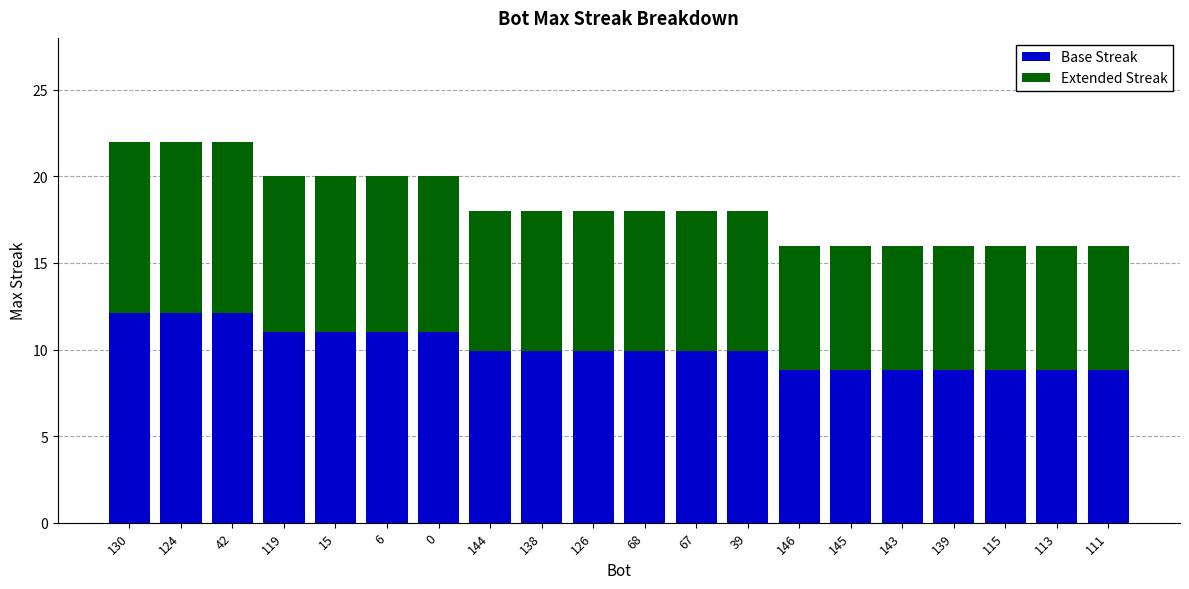

Where does the Base Streak series first go above 9?

130